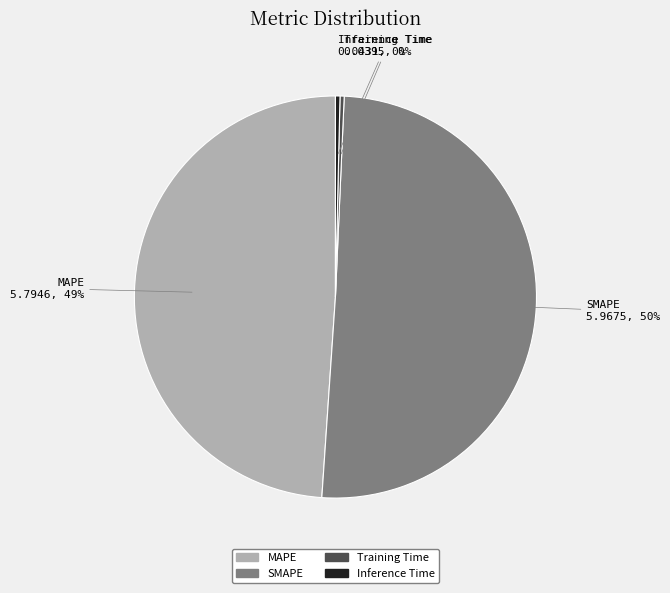

To the nearest percent, what is the average slice percentage?

25%